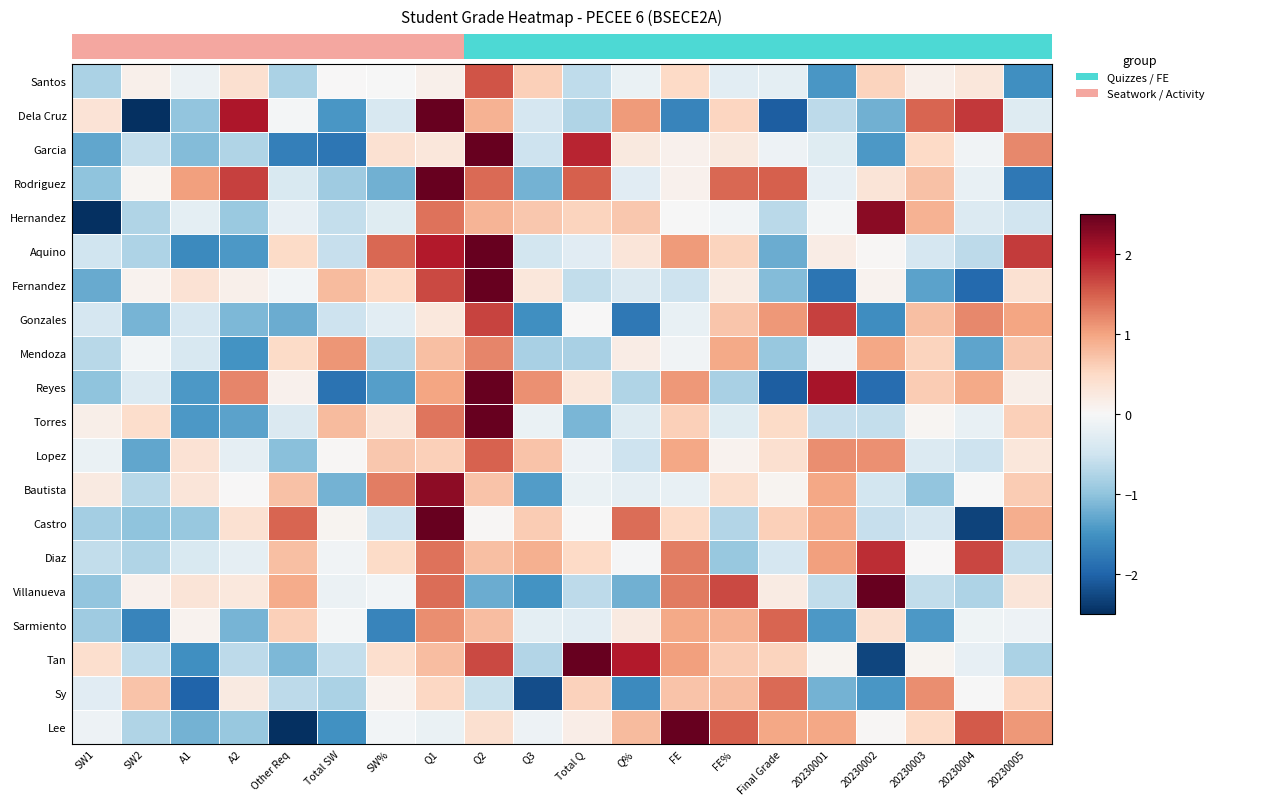

Reading left to right, extract all data points from this chart.

Santos: SW1=-0.8	SW2=0.1	A1=-0.1	A2=0.4	Other Req=-0.8	Total SW=0.0	SW%=-0.0	Q1=0.1	Q2=1.6	Q3=0.6	Total Q=-0.6	Q%=-0.2	FE=0.5	FE%=-0.3	Final Grade=-0.2	20230001=-1.5	20230002=0.6	20230003=0.1	20230004=0.3	20230005=-1.5
Dela Cruz: SW1=0.3	SW2=-2.7	A1=-1.0	A2=2.0	Other Req=-0.0	Total SW=-1.5	SW%=-0.4	Q1=2.9	Q2=0.9	Q3=-0.4	Total Q=-0.7	Q%=1.1	FE=-1.7	FE%=0.5	Final Grade=-2.1	20230001=-0.7	20230002=-1.2	20230003=1.5	20230004=1.8	20230005=-0.3
Garcia: SW1=-1.3	SW2=-0.6	A1=-1.1	A2=-0.8	Other Req=-1.7	Total SW=-1.8	SW%=0.4	Q1=0.3	Q2=3.2	Q3=-0.5	Total Q=1.9	Q%=0.2	FE=0.1	FE%=0.3	Final Grade=-0.1	20230001=-0.3	20230002=-1.4	20230003=0.5	20230004=-0.1	20230005=1.2
Rodriguez: SW1=-1.0	SW2=0.0	A1=1.0	A2=1.7	Other Req=-0.4	Total SW=-0.9	SW%=-1.2	Q1=2.7	Q2=1.4	Q3=-1.2	Total Q=1.5	Q%=-0.3	FE=0.1	FE%=1.4	Final Grade=1.5	20230001=-0.2	20230002=0.3	20230003=0.7	20230004=-0.2	20230005=-1.8
Hernandez: SW1=-2.8	SW2=-0.7	A1=-0.3	A2=-0.9	Other Req=-0.2	Total SW=-0.6	SW%=-0.3	Q1=1.4	Q2=0.8	Q3=0.7	Total Q=0.5	Q%=0.7	FE=-0.0	FE%=-0.1	Final Grade=-0.7	20230001=-0.1	20230002=2.3	20230003=0.9	20230004=-0.3	20230005=-0.5
Aquino: SW1=-0.5	SW2=-0.8	A1=-1.6	A2=-1.4	Other Req=0.5	Total SW=-0.6	SW%=1.4	Q1=2.0	Q2=2.6	Q3=-0.5	Total Q=-0.3	Q%=0.3	FE=1.1	FE%=0.6	Final Grade=-1.2	20230001=0.2	20230002=0.0	20230003=-0.4	20230004=-0.6	20230005=1.7
Fernandez: SW1=-1.3	SW2=0.1	A1=0.4	A2=0.1	Other Req=-0.1	Total SW=0.8	SW%=0.5	Q1=1.7	Q2=3.1	Q3=0.3	Total Q=-0.6	Q%=-0.4	FE=-0.5	FE%=0.2	Final Grade=-1.1	20230001=-1.8	20230002=0.1	20230003=-1.3	20230004=-2.0	20230005=0.4
Gonzales: SW1=-0.4	SW2=-1.2	A1=-0.4	A2=-1.1	Other Req=-1.2	Total SW=-0.5	SW%=-0.3	Q1=0.3	Q2=1.7	Q3=-1.5	Total Q=0.0	Q%=-1.8	FE=-0.2	FE%=0.7	Final Grade=1.1	20230001=1.7	20230002=-1.6	20230003=0.8	20230004=1.2	20230005=1.0
Mendoza: SW1=-0.7	SW2=-0.1	A1=-0.4	A2=-1.5	Other Req=0.5	Total SW=1.1	SW%=-0.7	Q1=0.7	Q2=1.2	Q3=-0.8	Total Q=-0.8	Q%=0.2	FE=-0.1	FE%=1.0	Final Grade=-0.9	20230001=-0.1	20230002=1.0	20230003=0.6	20230004=-1.3	20230005=0.7
Reyes: SW1=-1.0	SW2=-0.3	A1=-1.4	A2=1.2	Other Req=0.1	Total SW=-1.9	SW%=-1.4	Q1=1.0	Q2=5.5	Q3=1.1	Total Q=0.3	Q%=-0.7	FE=1.1	FE%=-0.8	Final Grade=-2.1	20230001=2.1	20230002=-1.9	20230003=0.6	20230004=0.9	20230005=0.1
Torres: SW1=0.2	SW2=0.4	A1=-1.4	A2=-1.3	Other Req=-0.4	Total SW=0.8	SW%=0.3	Q1=1.3	Q2=2.8	Q3=-0.2	Total Q=-1.1	Q%=-0.3	FE=0.6	FE%=-0.3	Final Grade=0.5	20230001=-0.6	20230002=-0.6	20230003=0.0	20230004=-0.2	20230005=0.6
Lopez: SW1=-0.2	SW2=-1.3	A1=0.4	A2=-0.2	Other Req=-1.0	Total SW=0.0	SW%=0.7	Q1=0.6	Q2=1.5	Q3=0.7	Total Q=-0.1	Q%=-0.5	FE=1.0	FE%=0.1	Final Grade=0.4	20230001=1.2	20230002=1.1	20230003=-0.3	20230004=-0.5	20230005=0.3
Bautista: SW1=0.2	SW2=-0.7	A1=0.3	A2=0.0	Other Req=0.7	Total SW=-1.2	SW%=1.3	Q1=2.2	Q2=0.7	Q3=-1.4	Total Q=-0.2	Q%=-0.2	FE=-0.2	FE%=0.4	Final Grade=0.1	20230001=1.0	20230002=-0.5	20230003=-1.0	20230004=-0.0	20230005=0.6
Castro: SW1=-0.8	SW2=-1.0	A1=-1.0	A2=0.4	Other Req=1.5	Total SW=0.1	SW%=-0.5	Q1=2.9	Q2=0.0	Q3=0.6	Total Q=-0.0	Q%=1.4	FE=0.5	FE%=-0.7	Final Grade=0.6	20230001=0.9	20230002=-0.6	20230003=-0.4	20230004=-2.3	20230005=0.9
Diaz: SW1=-0.6	SW2=-0.8	A1=-0.4	A2=-0.2	Other Req=0.8	Total SW=-0.1	SW%=0.5	Q1=1.4	Q2=0.8	Q3=0.9	Total Q=0.5	Q%=-0.0	FE=1.3	FE%=-1.0	Final Grade=-0.4	20230001=1.0	20230002=1.8	20230003=0.0	20230004=1.7	20230005=-0.6
Villanueva: SW1=-1.0	SW2=0.1	A1=0.3	A2=0.3	Other Req=0.9	Total SW=-0.1	SW%=-0.1	Q1=1.4	Q2=-1.2	Q3=-1.5	Total Q=-0.7	Q%=-1.2	FE=1.3	FE%=1.6	Final Grade=0.2	20230001=-0.6	20230002=2.9	20230003=-0.6	20230004=-0.8	20230005=0.3
Sarmiento: SW1=-0.9	SW2=-1.6	A1=0.1	A2=-1.2	Other Req=0.6	Total SW=-0.1	SW%=-1.6	Q1=1.2	Q2=0.8	Q3=-0.2	Total Q=-0.3	Q%=0.2	FE=0.9	FE%=0.9	Final Grade=1.5	20230001=-1.4	20230002=0.4	20230003=-1.4	20230004=-0.1	20230005=-0.1
Tan: SW1=0.4	SW2=-0.6	A1=-1.5	A2=-0.6	Other Req=-1.1	Total SW=-0.6	SW%=0.4	Q1=0.8	Q2=1.7	Q3=-0.7	Total Q=2.6	Q%=2.0	FE=1.0	FE%=0.6	Final Grade=0.6	20230001=0.1	20230002=-2.3	20230003=0.1	20230004=-0.2	20230005=-0.8
Sy: SW1=-0.3	SW2=0.7	A1=-2.0	A2=0.2	Other Req=-0.7	Total SW=-0.8	SW%=0.1	Q1=0.5	Q2=-0.6	Q3=-2.2	Total Q=0.6	Q%=-1.6	FE=0.7	FE%=0.8	Final Grade=1.4	20230001=-1.2	20230002=-1.5	20230003=1.2	20230004=-0.0	20230005=0.5
Lee: SW1=-0.1	SW2=-0.8	A1=-1.2	A2=-0.9	Other Req=-3.1	Total SW=-1.5	SW%=-0.1	Q1=-0.2	Q2=0.4	Q3=-0.1	Total Q=0.2	Q%=0.8	FE=3.9	FE%=1.5	Final Grade=1.0	20230001=1.0	20230002=0.0	20230003=0.5	20230004=1.5	20230005=1.1